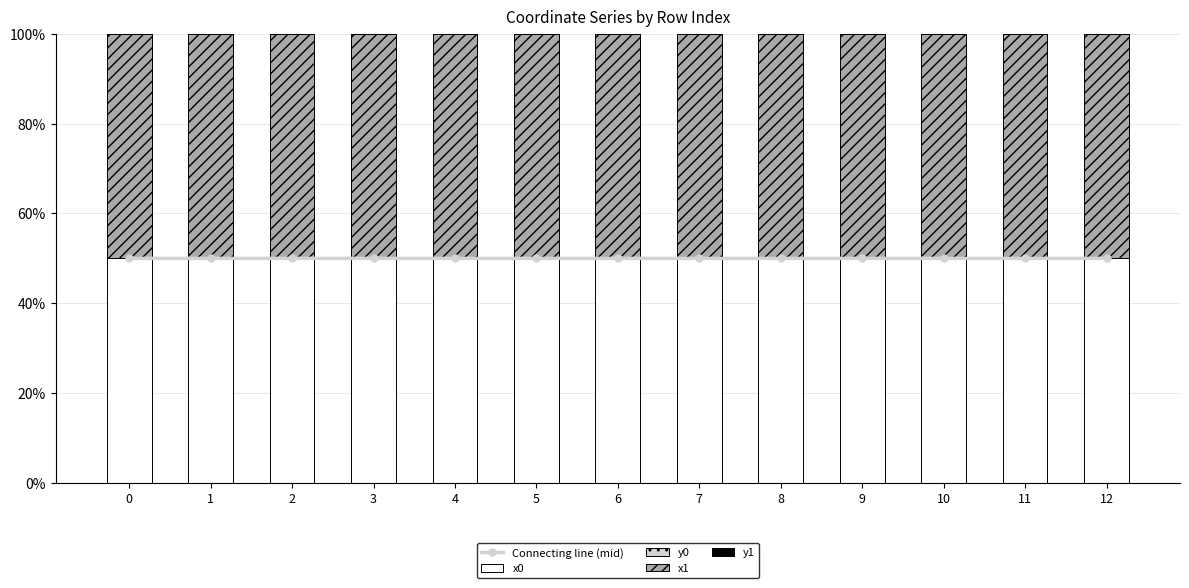

What is the difference between the highest and lowest values at 7?

50.0